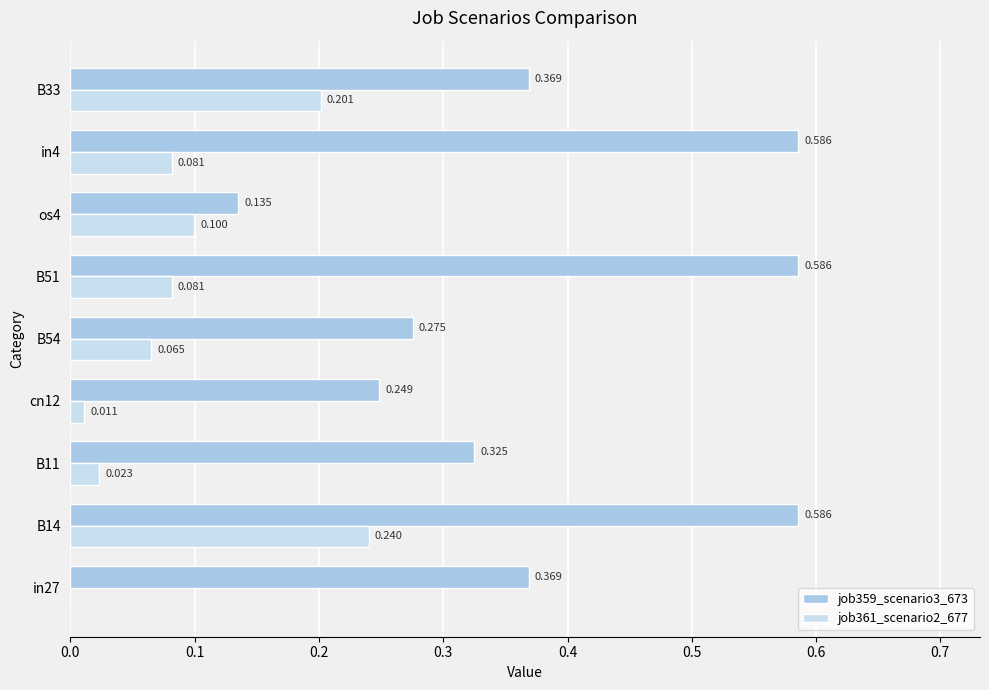

Is the value of job359_scenario3_673 at B14 greater than the value of job361_scenario2_677 at B33?

Yes